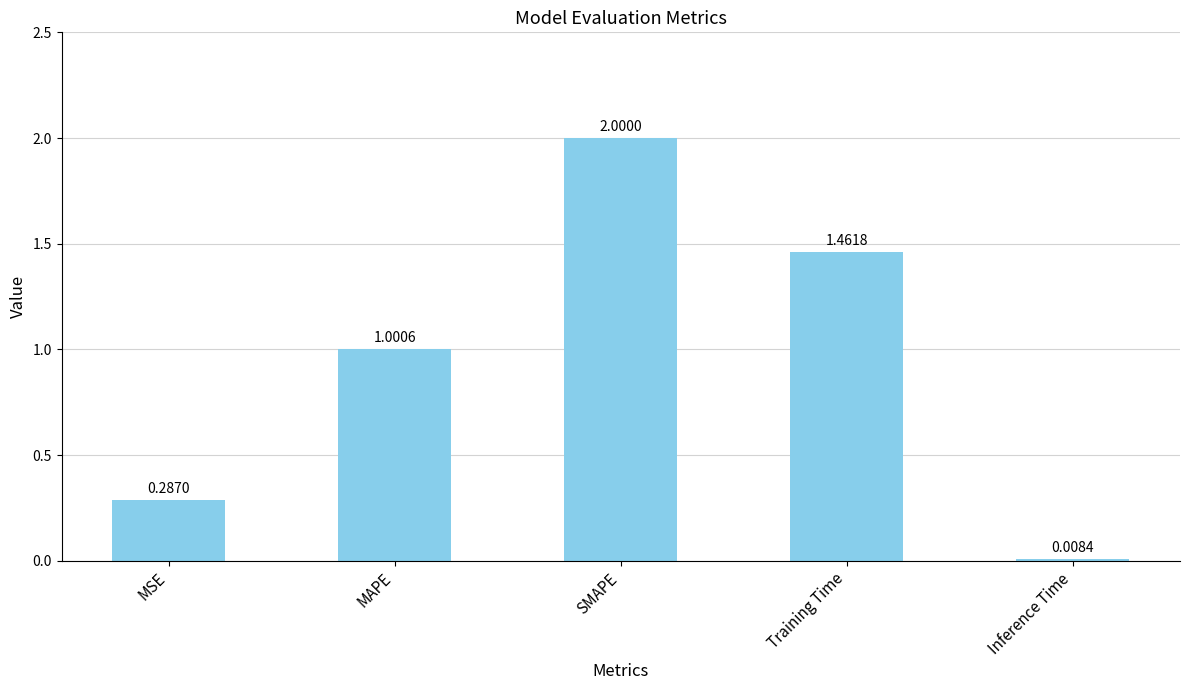

What is the label of the 4th bar from the left?

Training Time